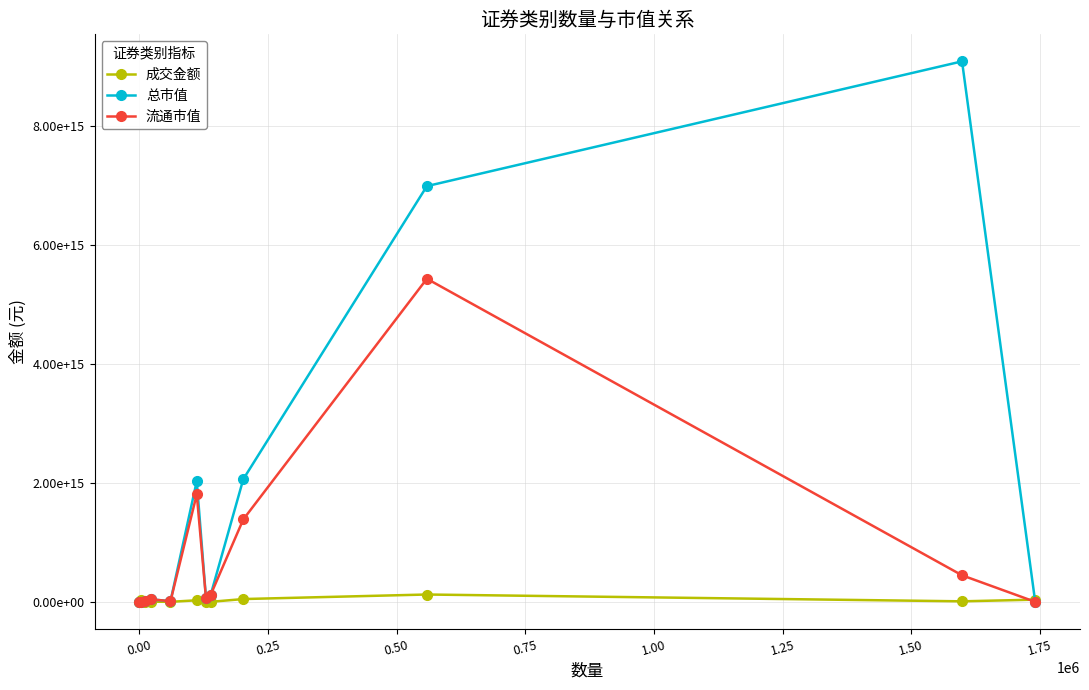

After their last crossing, which series has the higher values: 总市值 or 成交金额?

成交金额